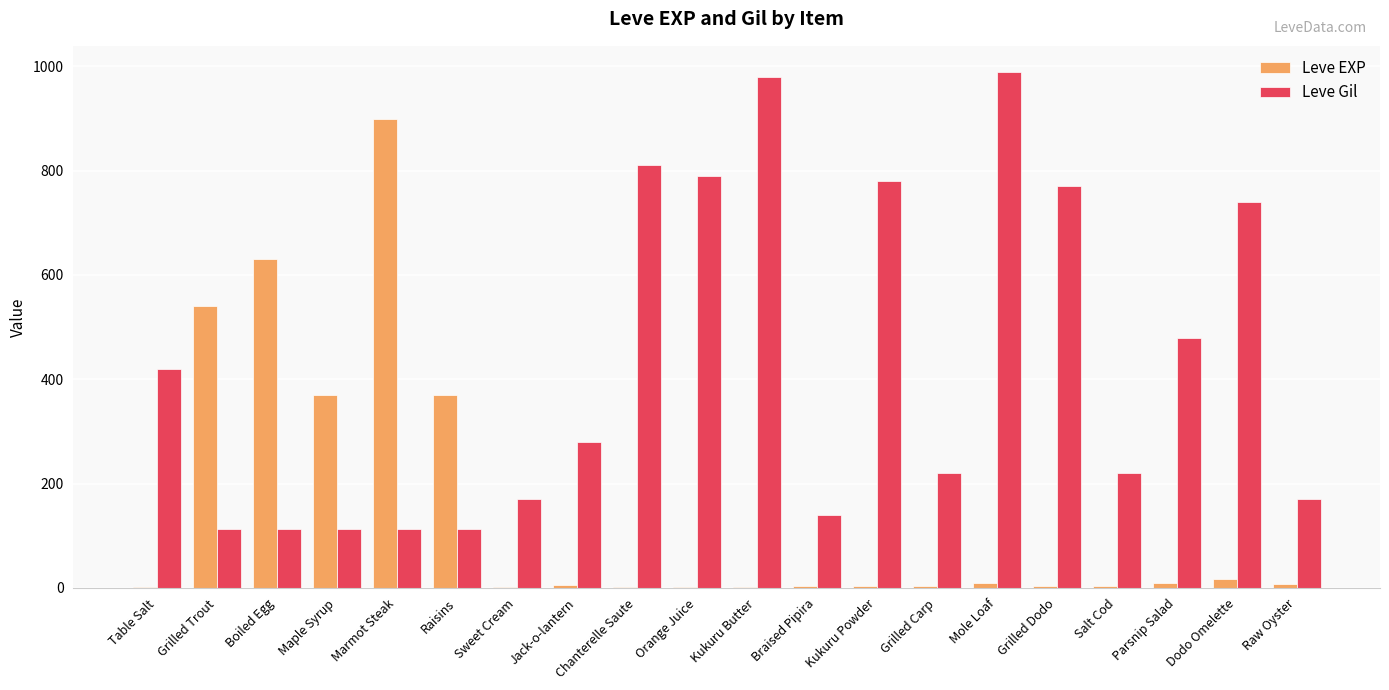

What is the maximum value shown in the chart?

990